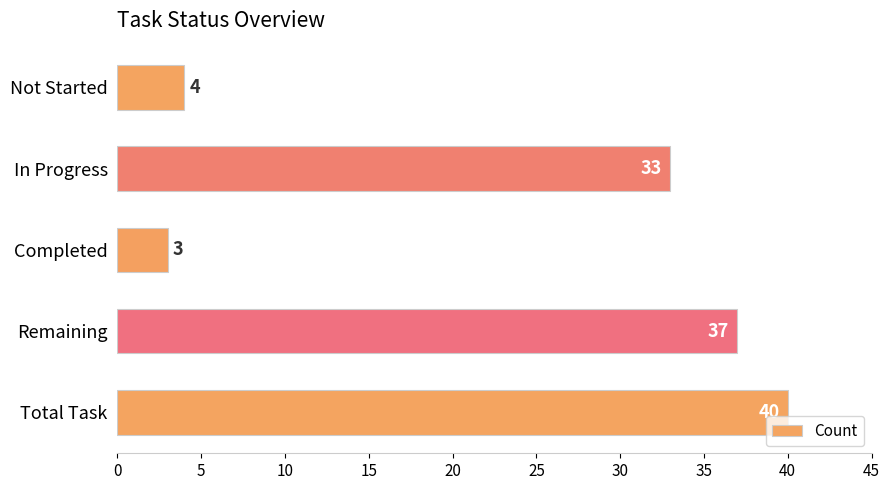

What is the sum of all values?

117